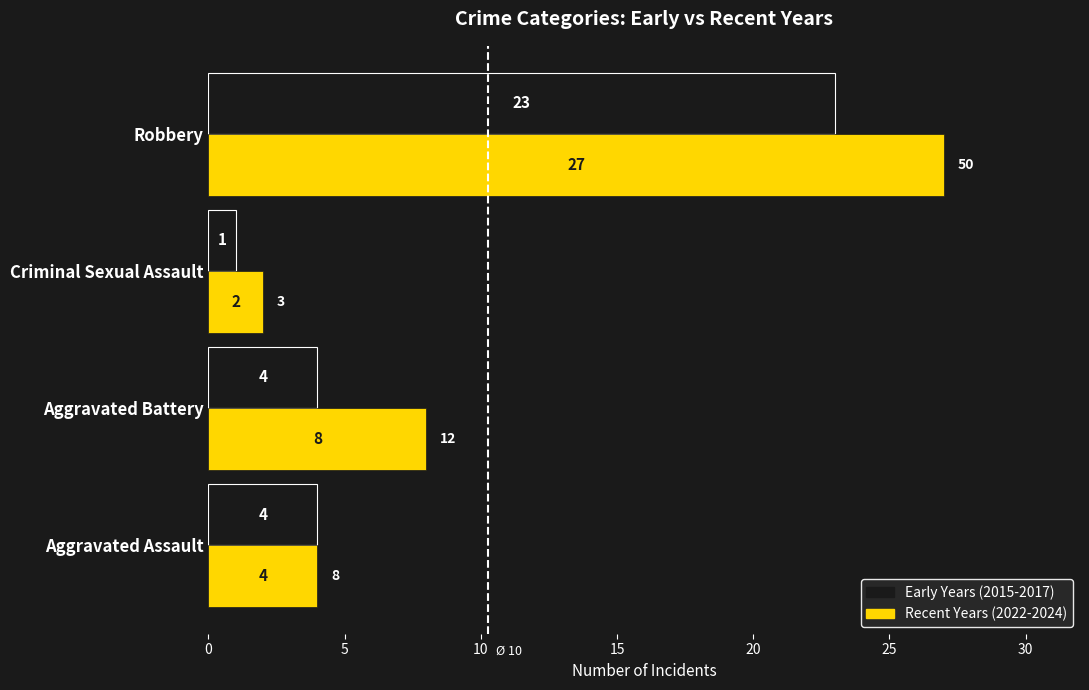

What is the sum of the Recent Years (2022-2024) values at Robbery and Aggravated Battery?

35